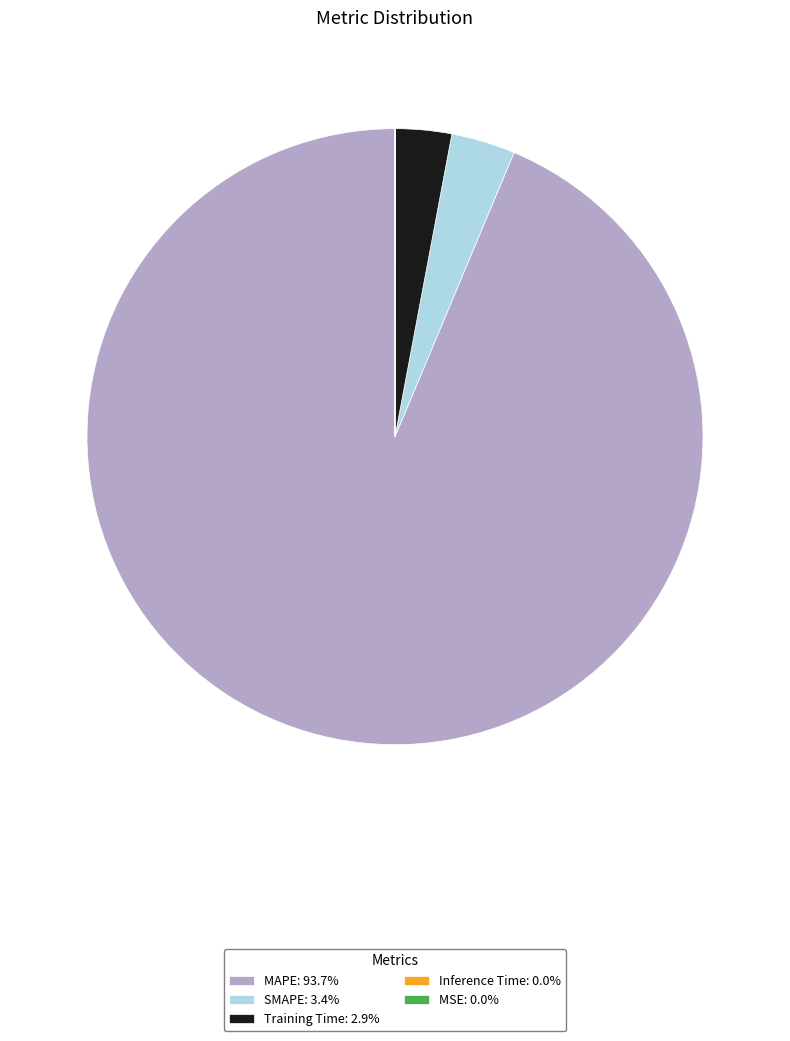

True or false: MAPE accounts for 88% of the total.

False